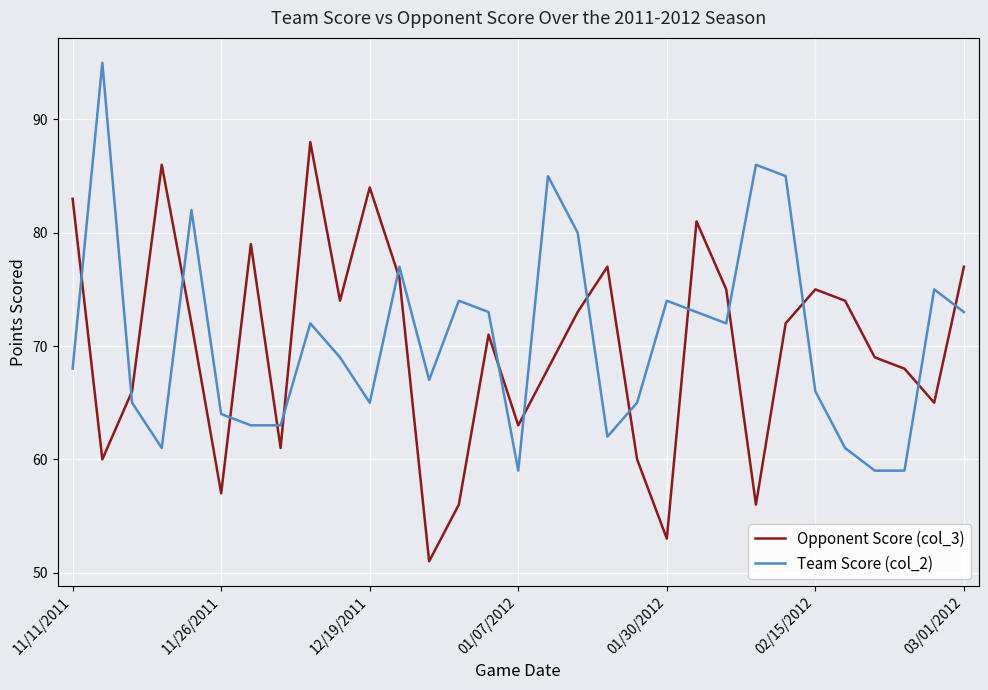

What is the minimum value shown in the chart?

51